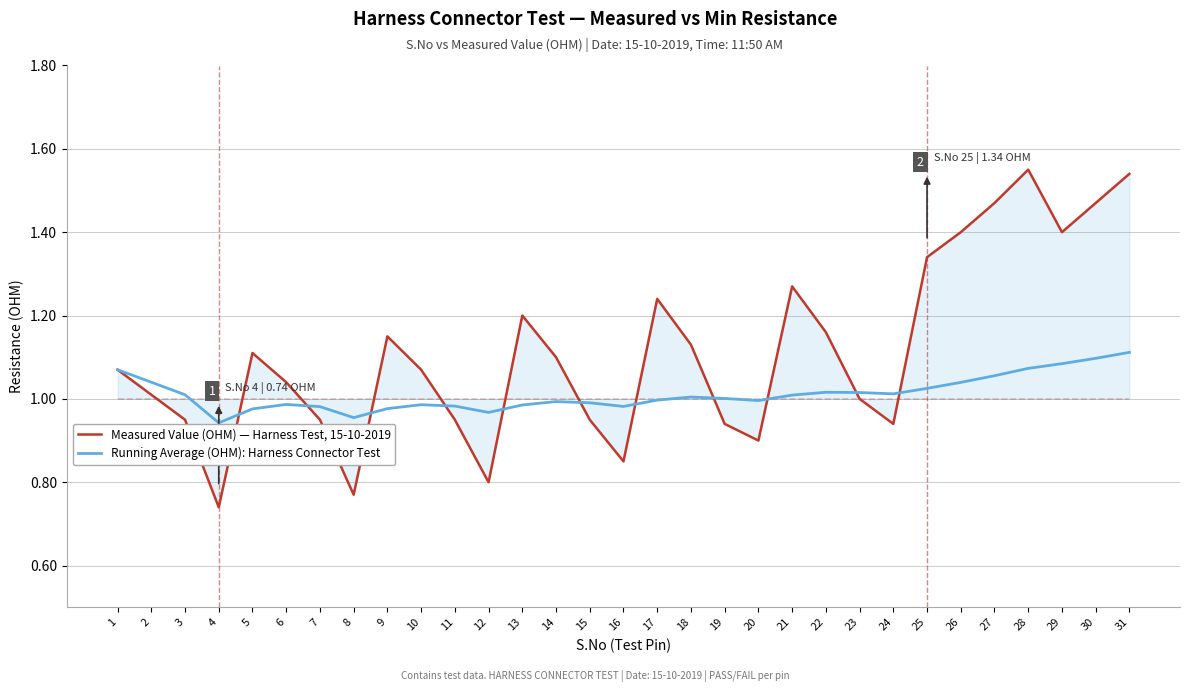

Rank the series by their maximum value, from lowest to highest.

Running Average (OHM): Harness Connector Test, Measured Value (OHM) — Harness Test, 15-10-2019